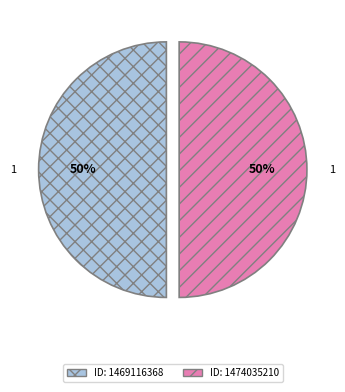

Count the number of slices in the pie.

2